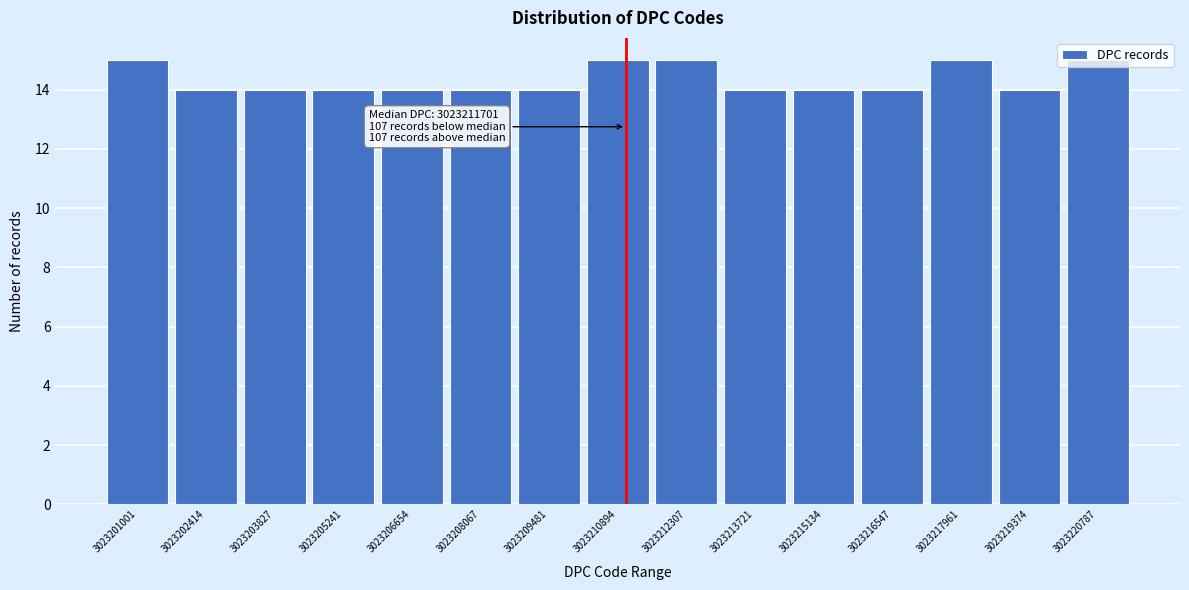

What is the value of the 7th bar from the left?

14